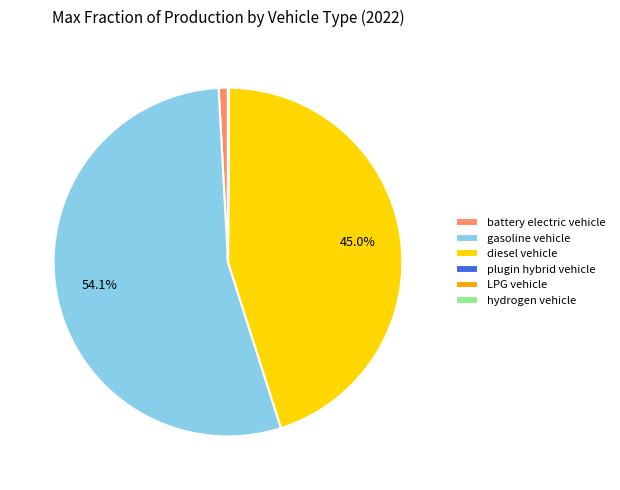

What percentage is the gasoline vehicle slice, to the nearest percent?

54%